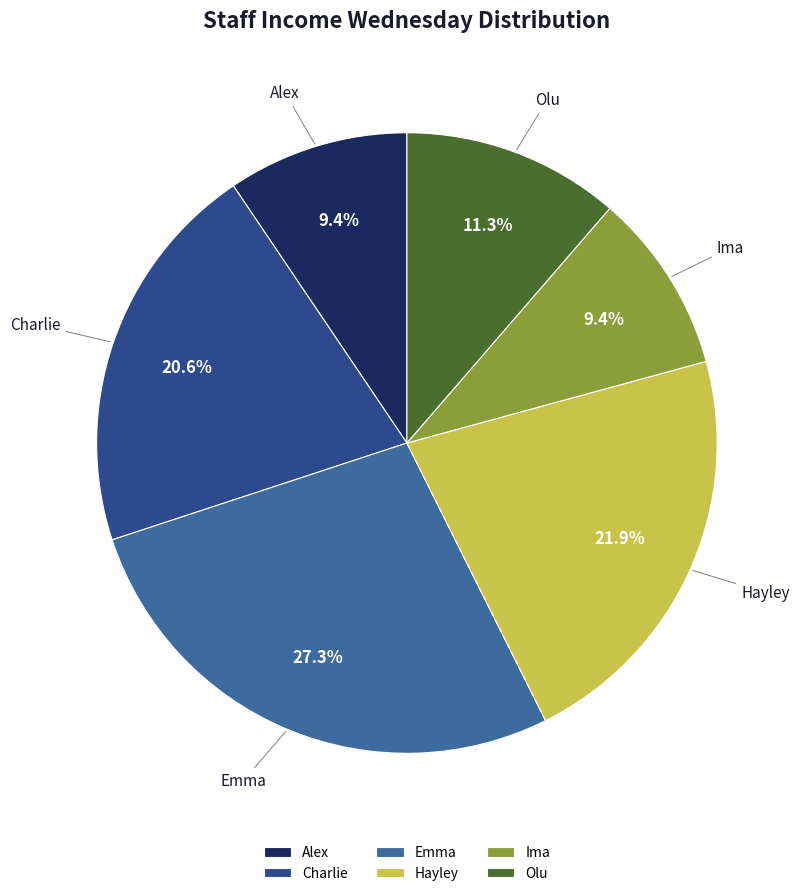

Combined, do Hayley and Charlie account for over 50%?

No